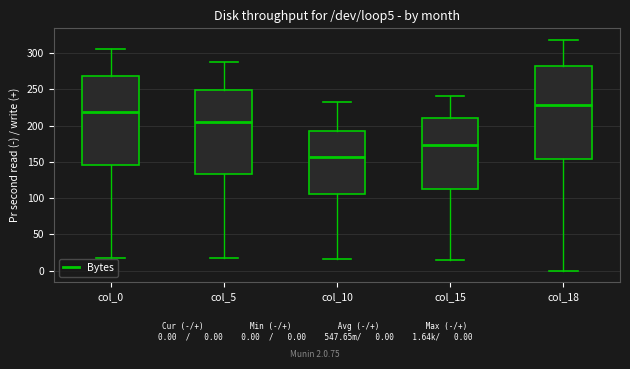

Which box has the lowest median line?

col_10